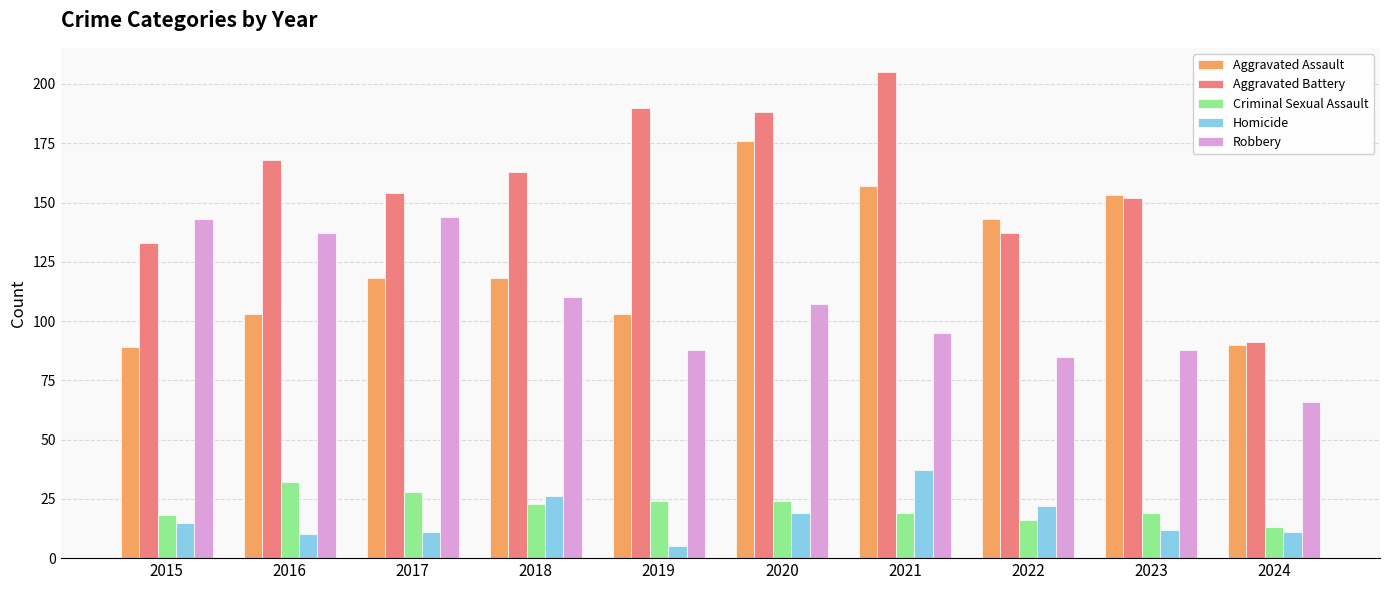

True or false: Criminal Sexual Assault has a value of 25 at 2022.

False